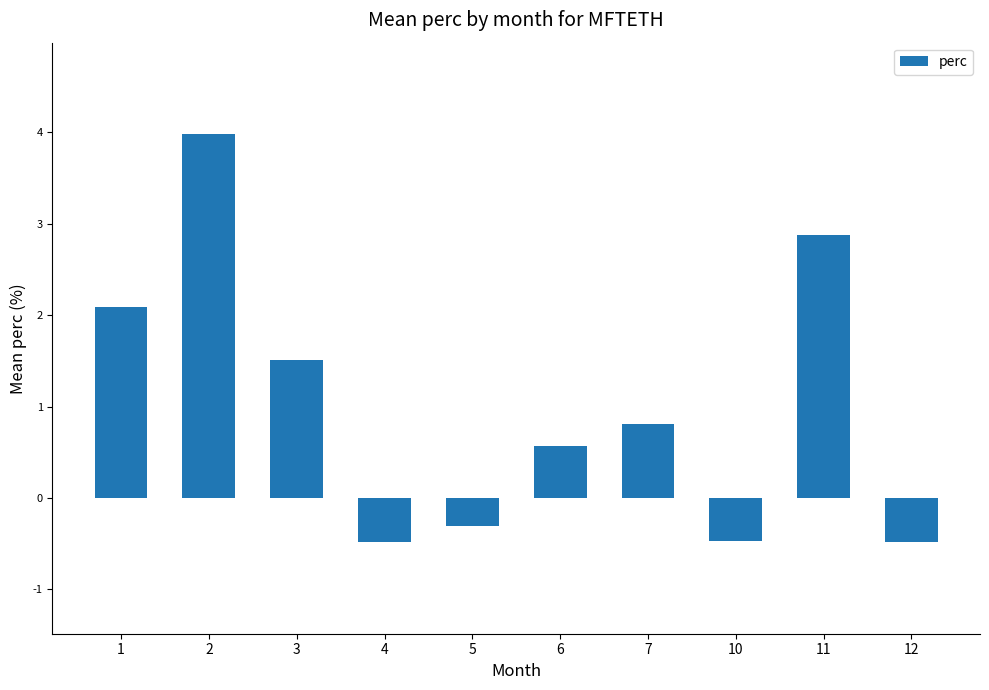

What is the value of the 1st bar from the left?

2.1